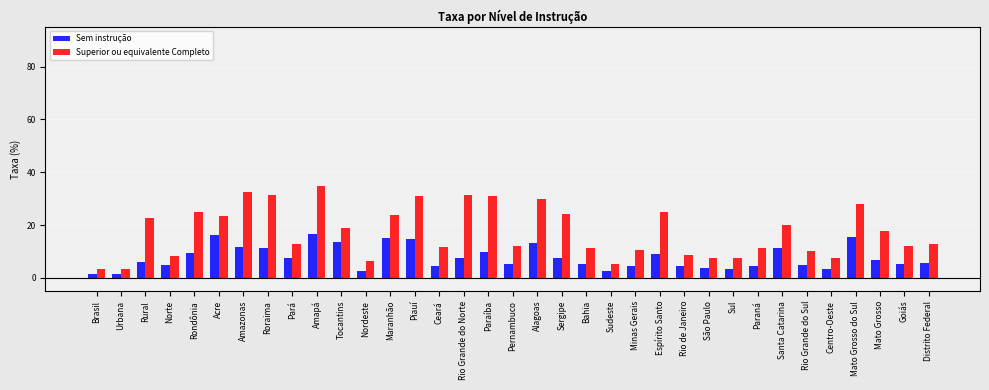

At which category is the sum across all series the highest?

Amapá